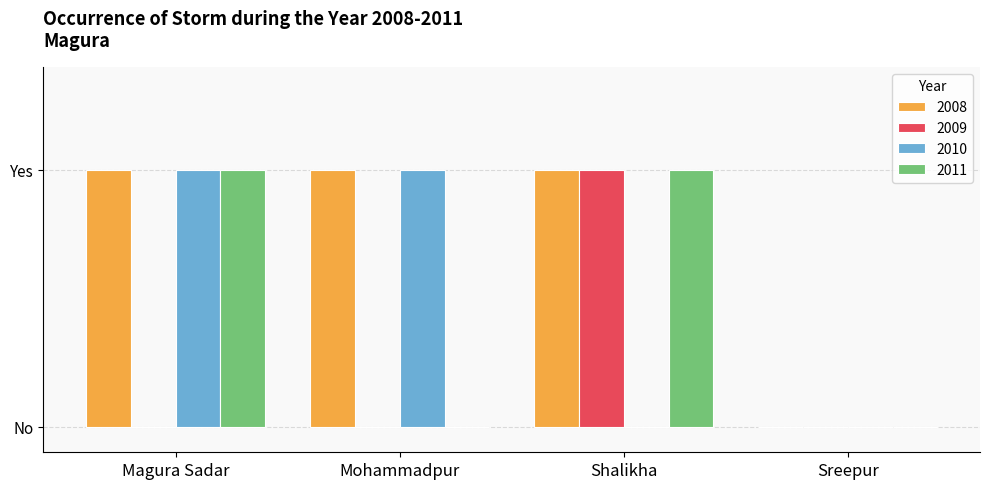

Are the bars grouped side by side (vs. stacked)?

Yes